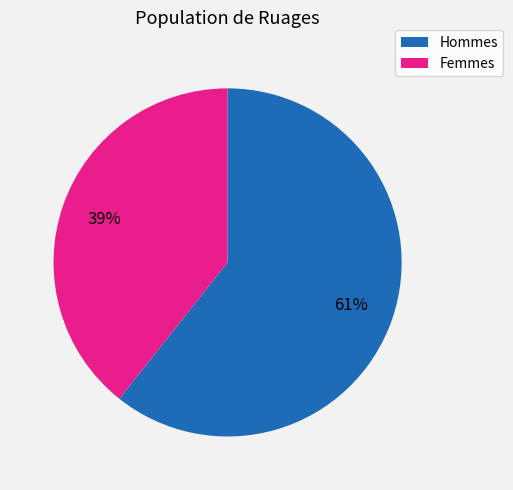

Does any single category account for the majority?

Yes